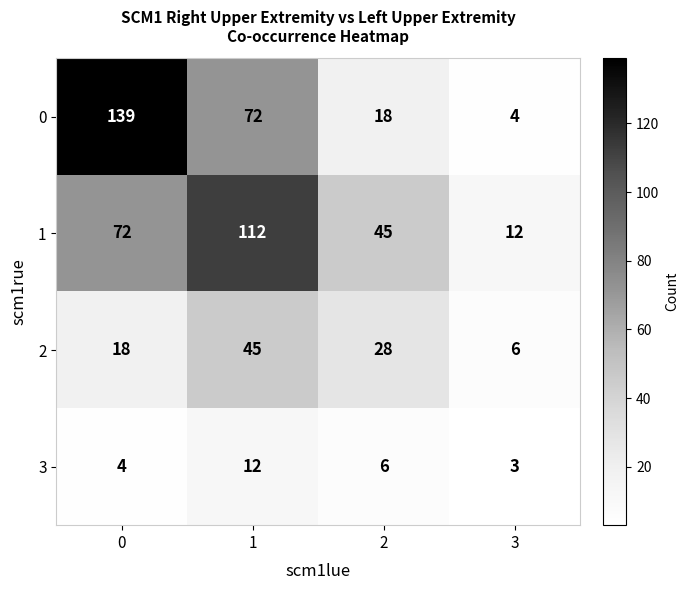

At how many categories does at least one series exceed 77?

2